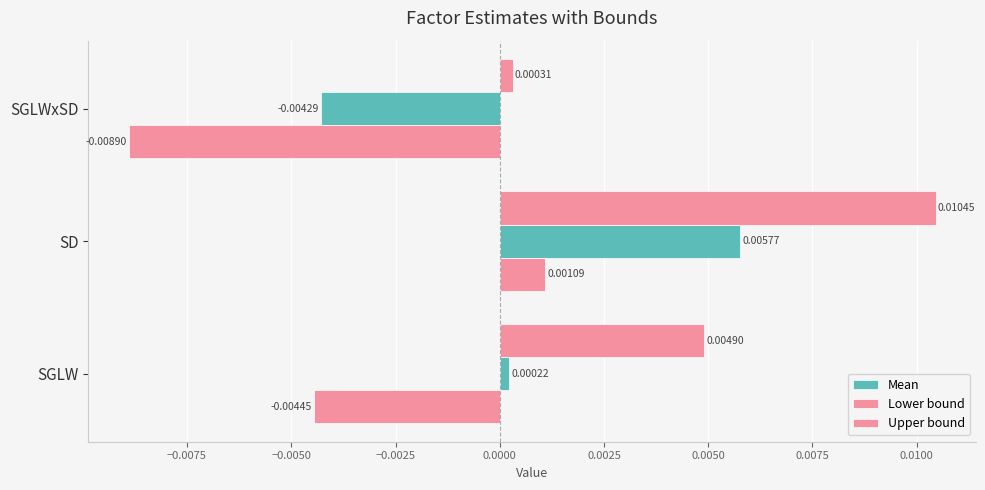

How many positive values does the Lower bound series have?

1